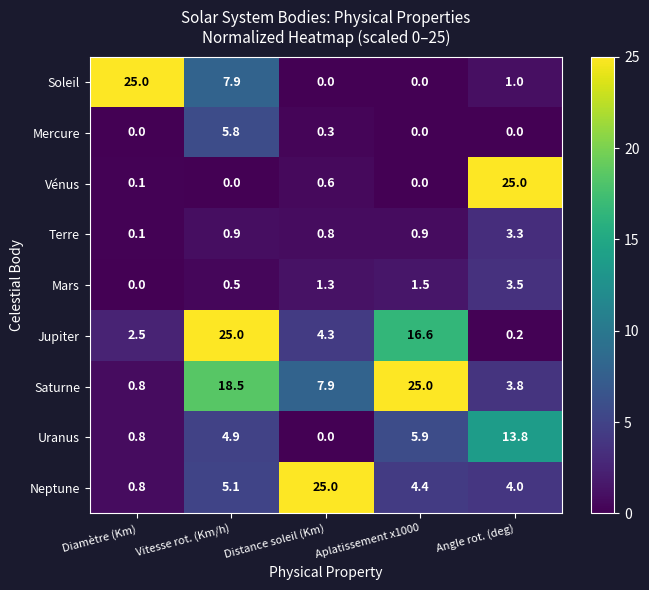

The value of Soleil at Angle rot. (deg) is 1.0. True or false?

True